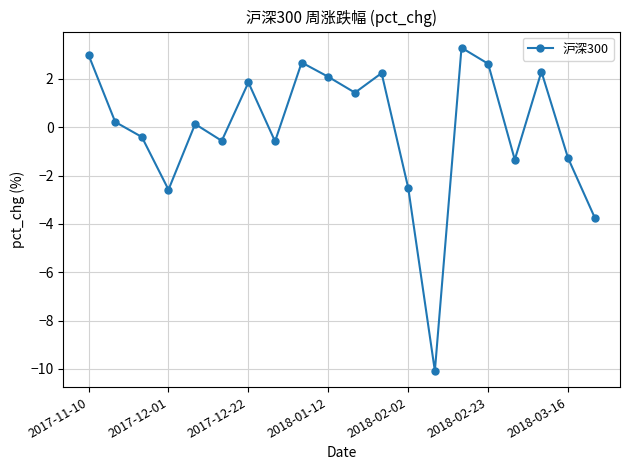

What is the sum of all values?

-1.3